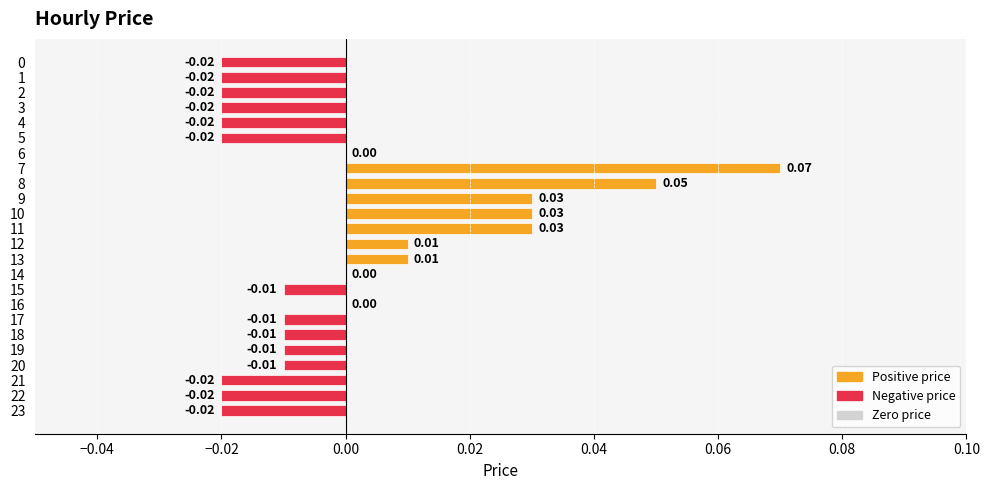

Between 0 and 16, which is larger?

16